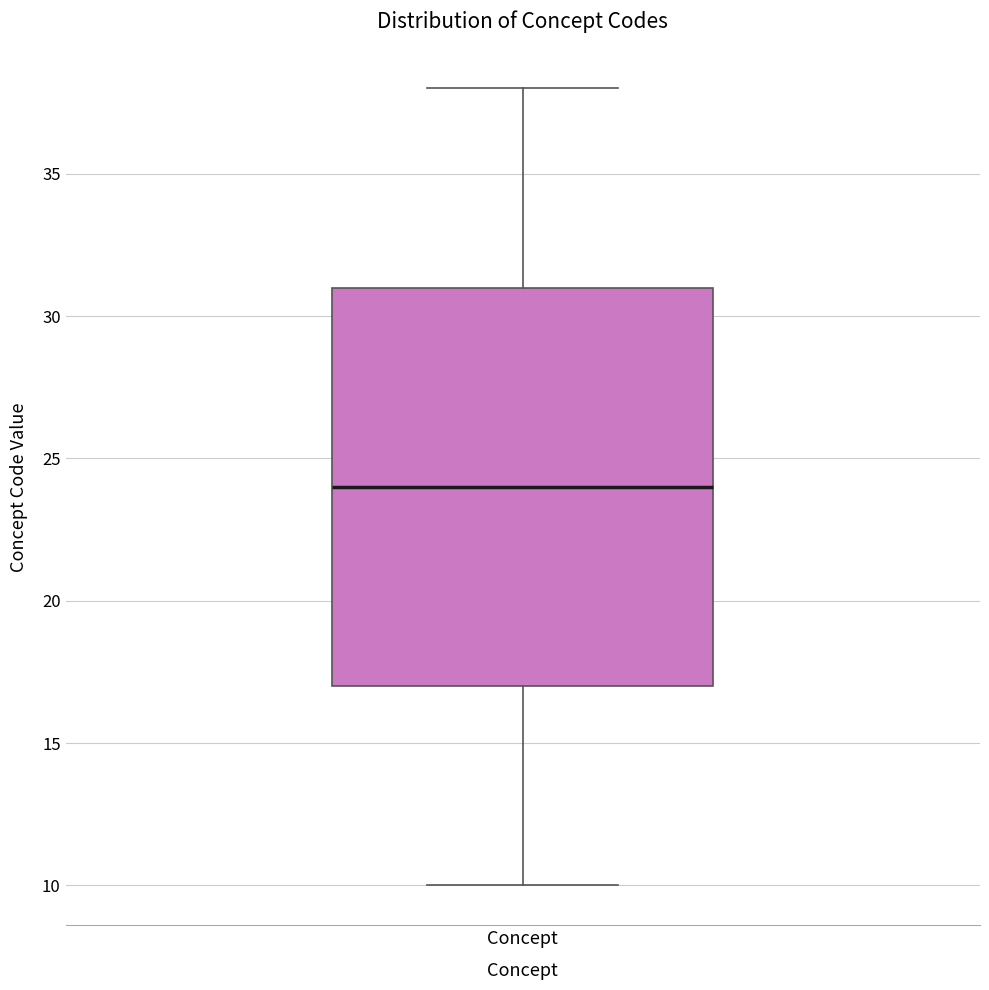

Where does the upper whisker of the box for Concept end on the y-axis? The values are not printed on the chart, so give them approximately, as read against the axis.

38